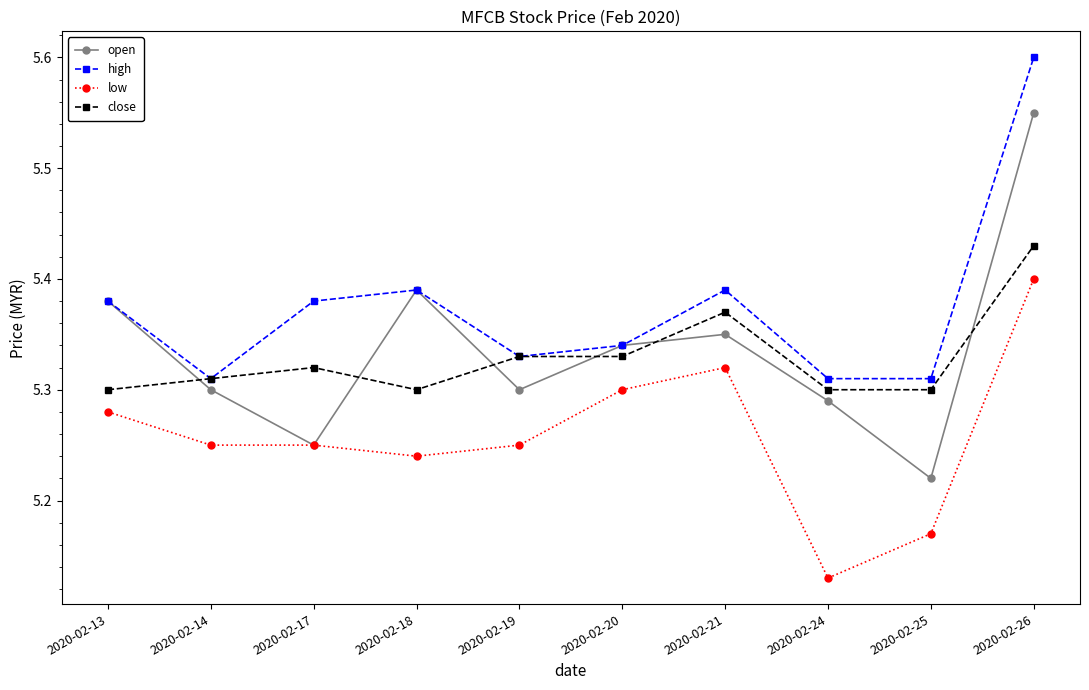

How many interior local valleys does the open series have?

3